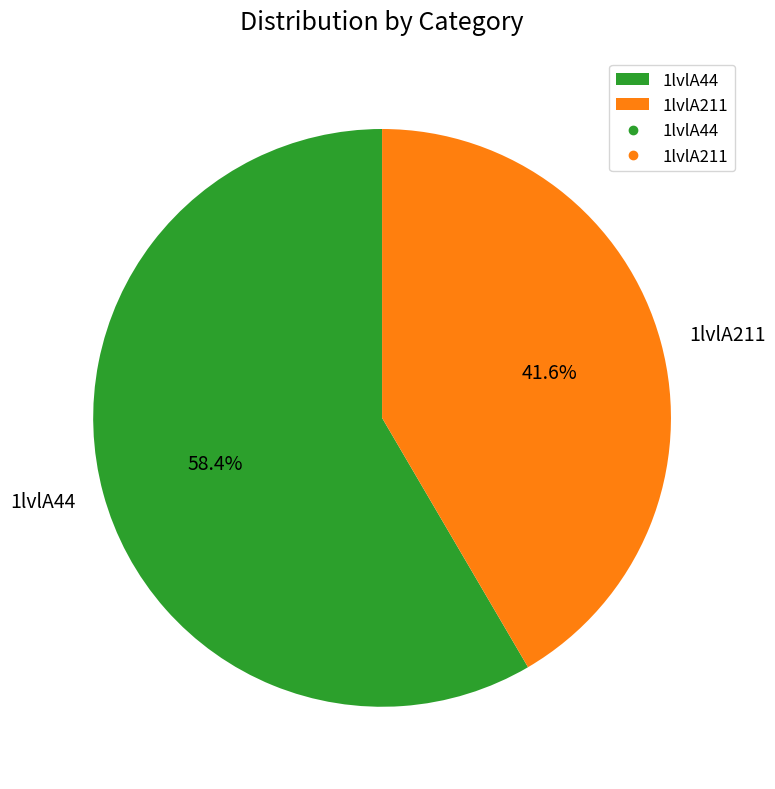

Approximately how many times larger is the value at 1lvlA211 compared to 1lvlA44?

0.7